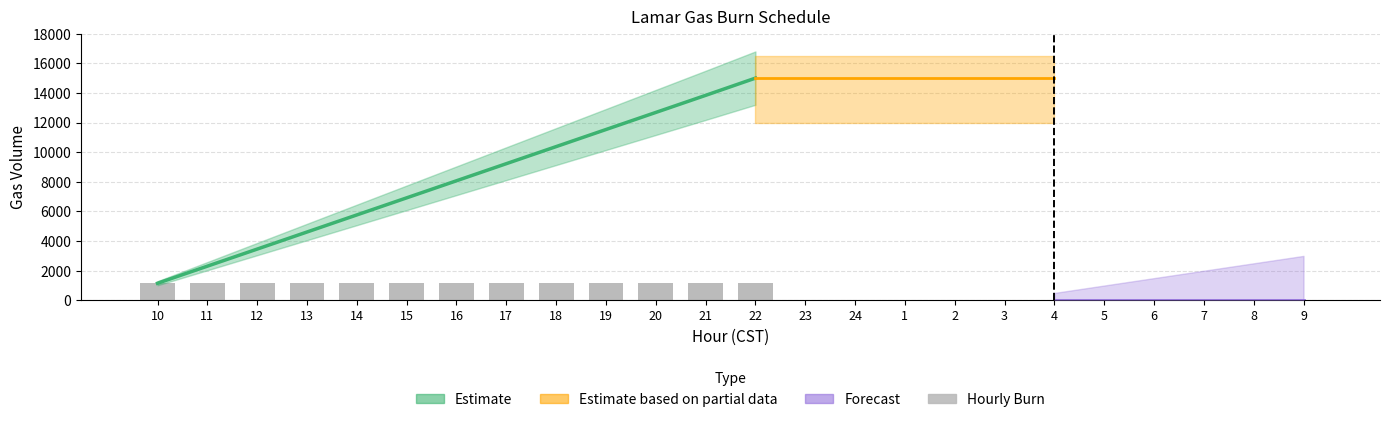

The value at 15 is 1639. True or false?

False